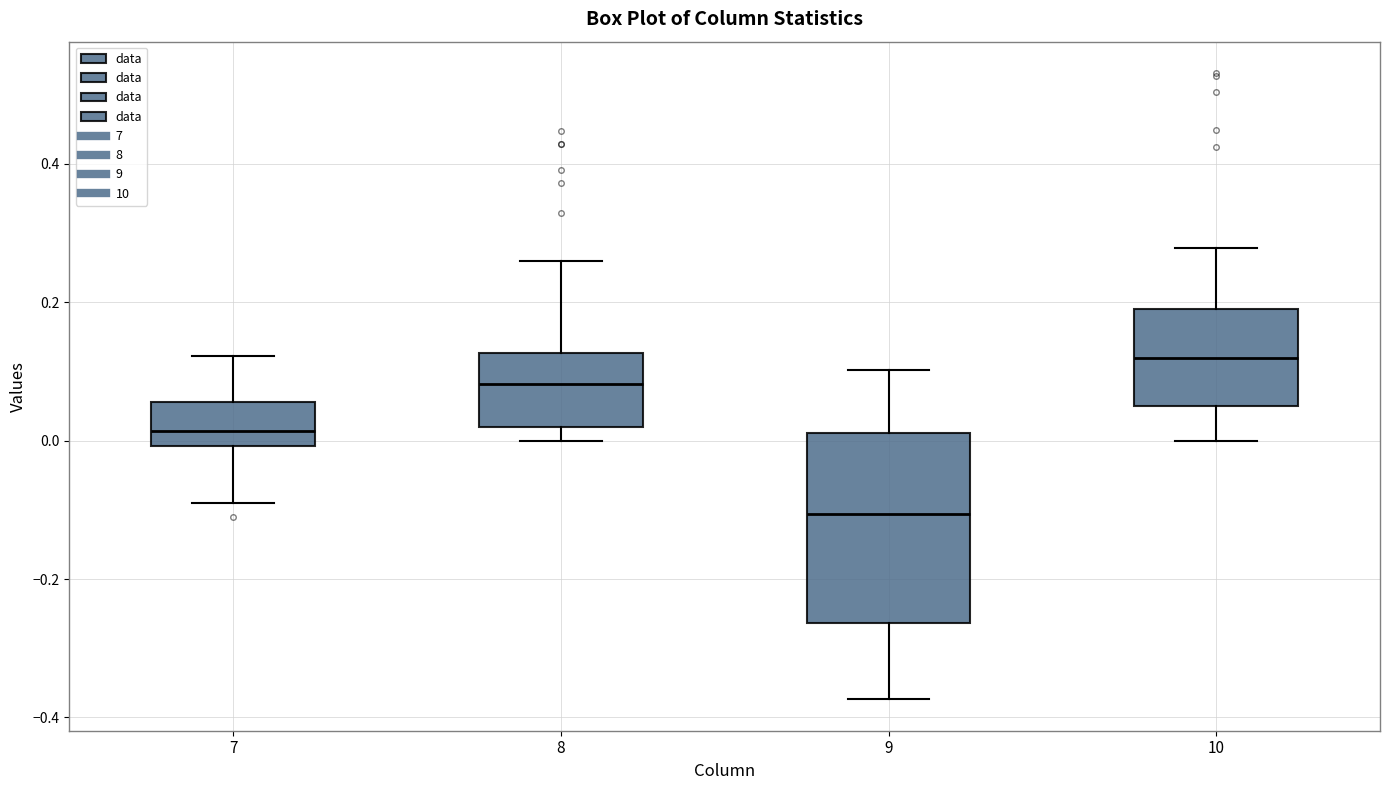

Reading left to right, transcribe this box plot: for each box, give where its median line is, the range the box spans, and where its two whiskers end, as read against the y-axis. The values are not printed on the chart, so give them approximately, as read against the axis.

7: median 0.02, box 0.00 to 0.06, whiskers -0.10 to 0.12
8: median 0.08, box 0.02 to 0.12, whiskers 0.00 to 0.26
9: median -0.10, box -0.26 to 0.02, whiskers -0.38 to 0.10
10: median 0.12, box 0.06 to 0.18, whiskers 0.00 to 0.28